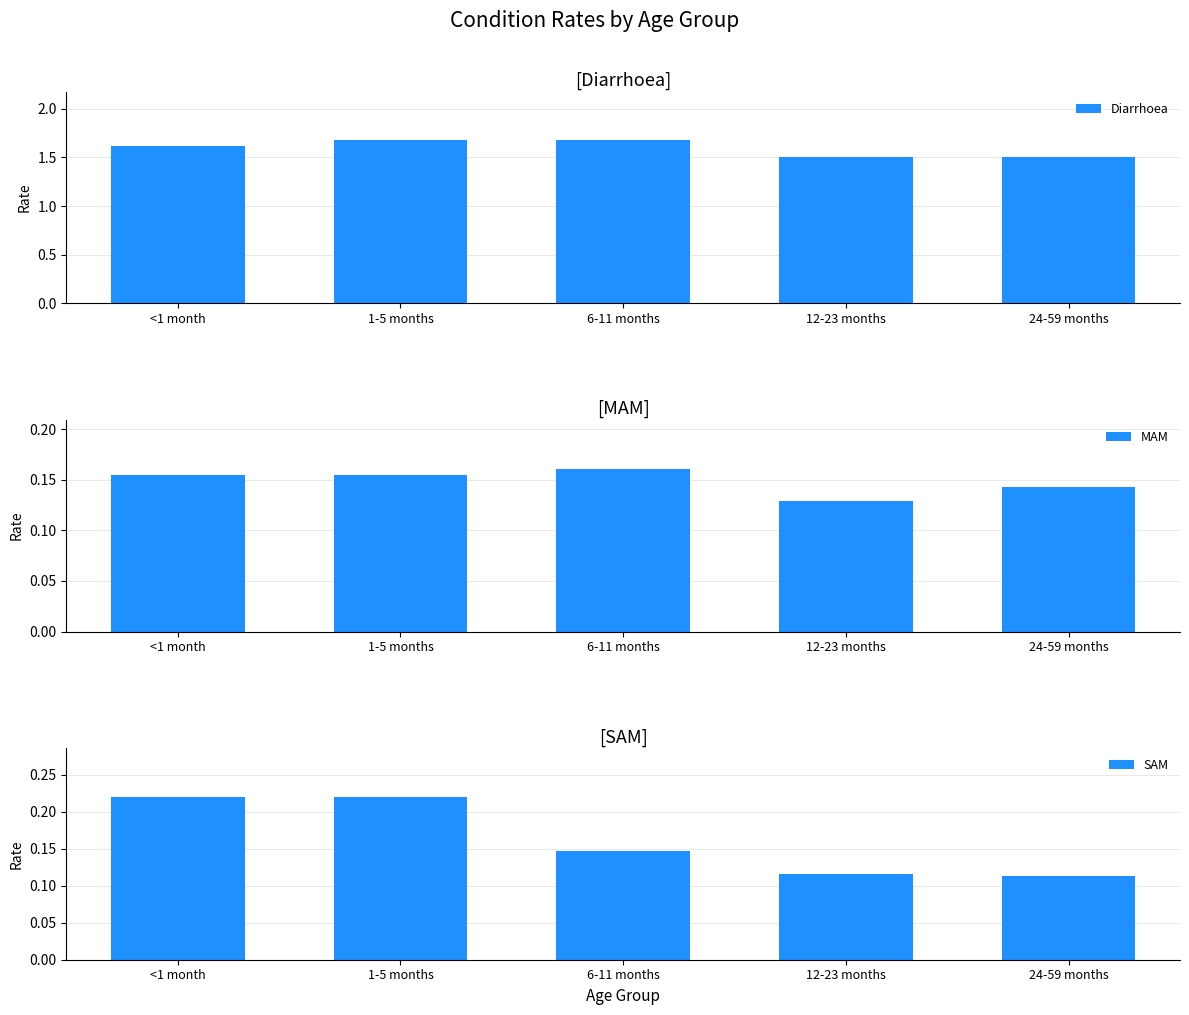

What is the sum of the SAM values at 1-5 months and <1 month?

0.4